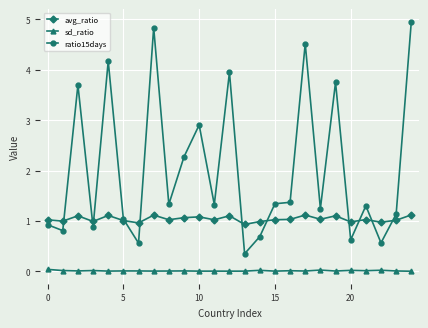

True or false: sd_ratio and ratio15days intersect in this chart.

False